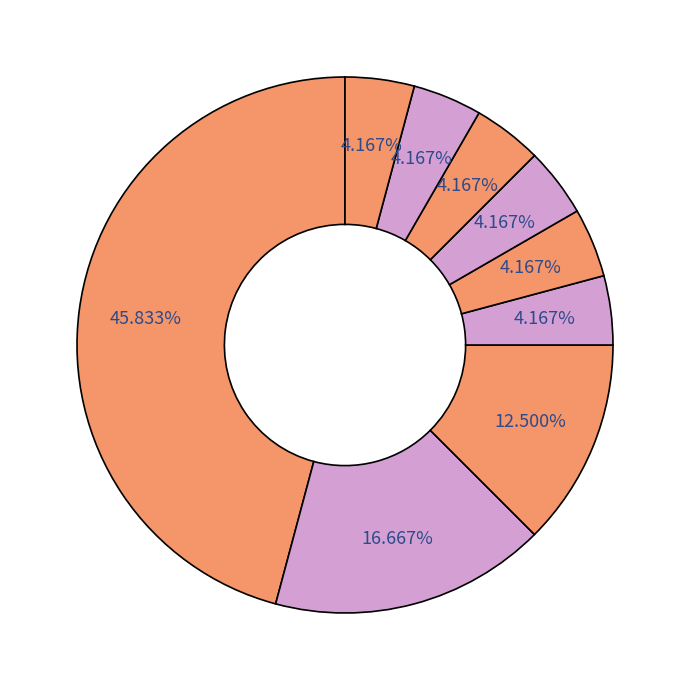

To the nearest percent, what is the difference between the largest and smallest slice percentages?

42%